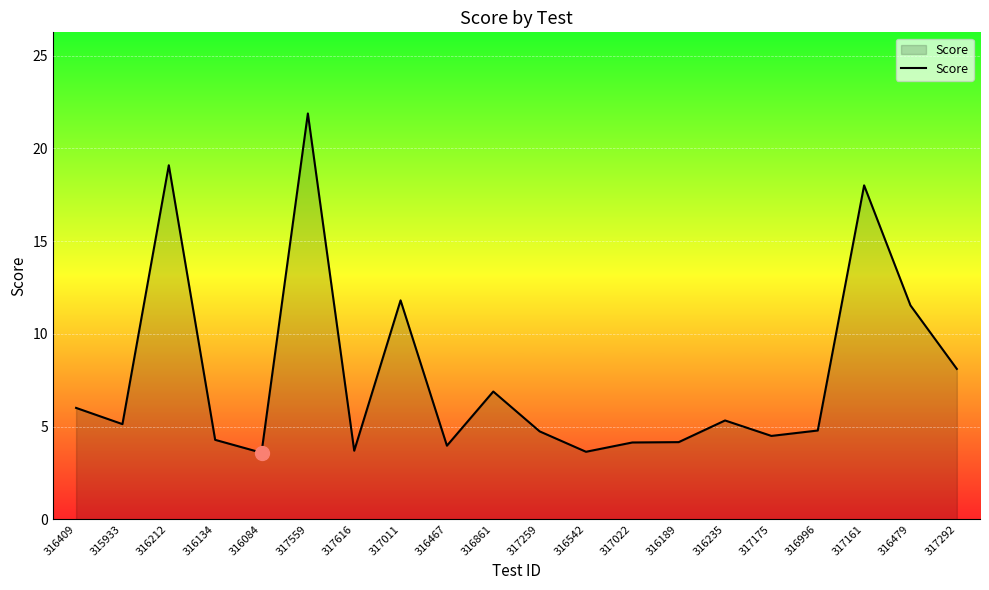

The chart shows a value of 6.0 at 316409. True or false?

True